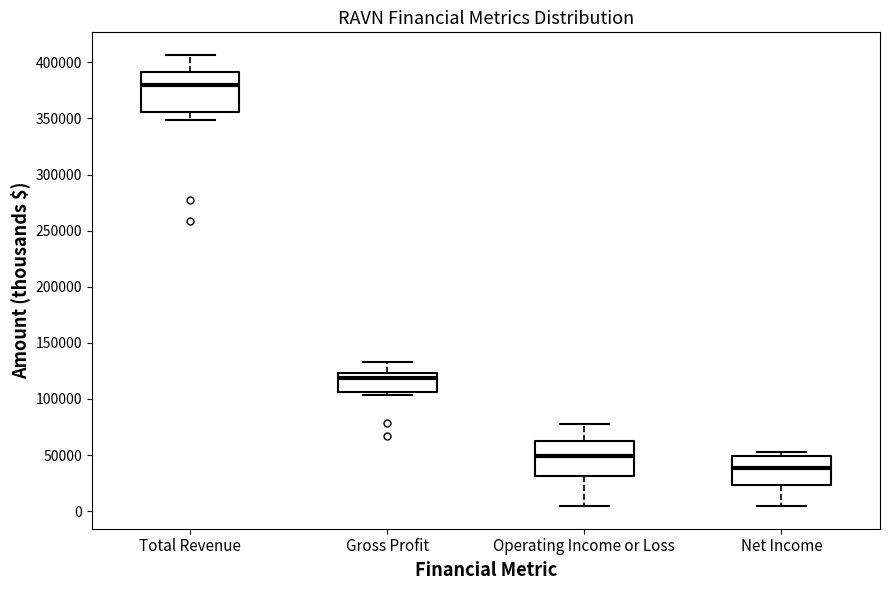

Reading left to right, transcribe this box plot: for each box, give where its median line is, the range the box spans, and where its two whiskers end, as read against the y-axis. The values are not printed on the chart, so give them approximately, as read against the axis.

Total Revenue: median 380000, box 355000 to 390000, whiskers 350000 to 405000
Gross Profit: median 120000, box 105000 to 125000, whiskers 105000 (just below the box's lower edge) to 135000
Operating Income or Loss: median 50000, box 30000 to 65000, whiskers 5000 to 80000
Net Income: median 40000, box 25000 to 50000, whiskers 5000 to 55000